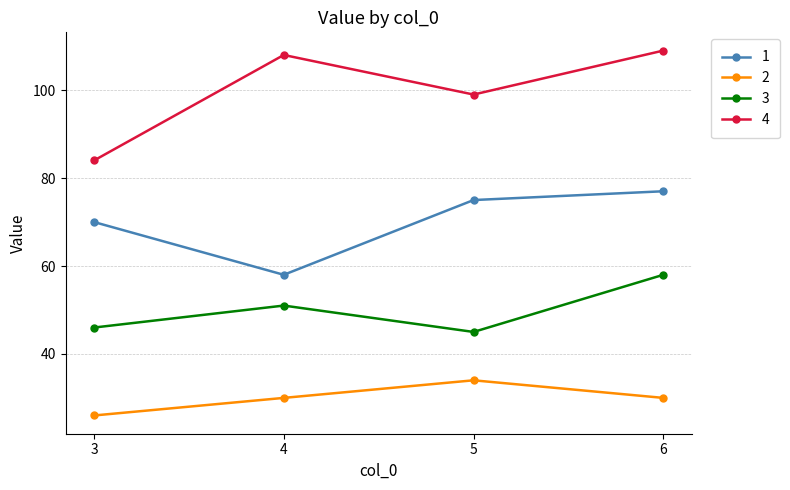

How many categories are shown in the chart?

4